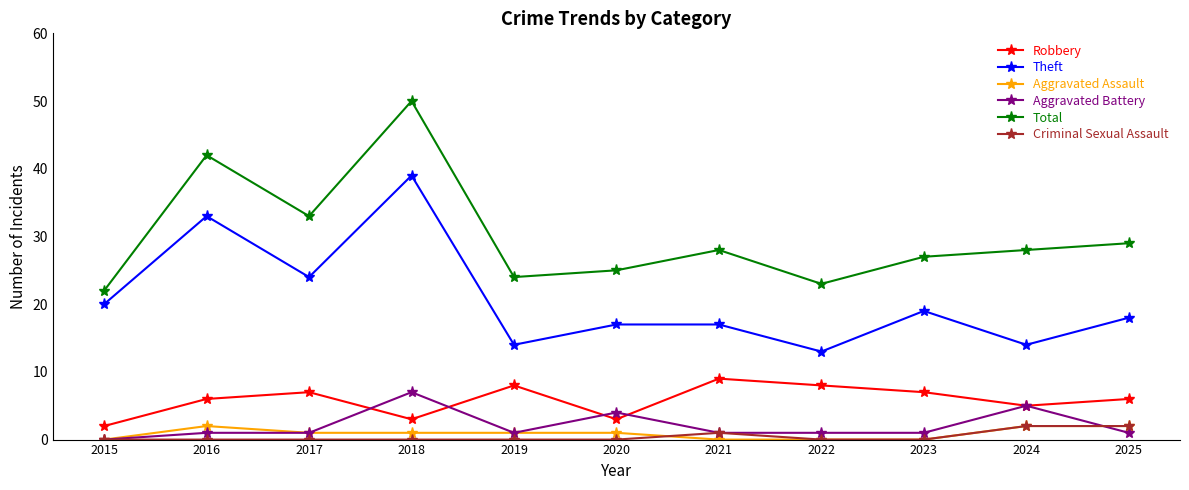

What is the total value across all series at 2023?

54